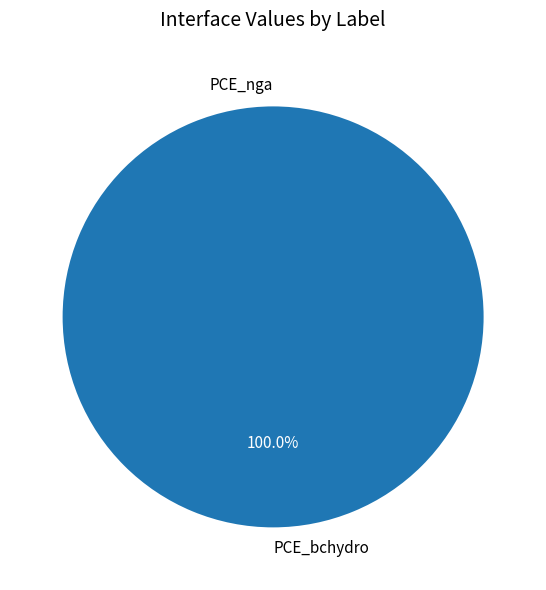

How many segments does this pie chart have?

2